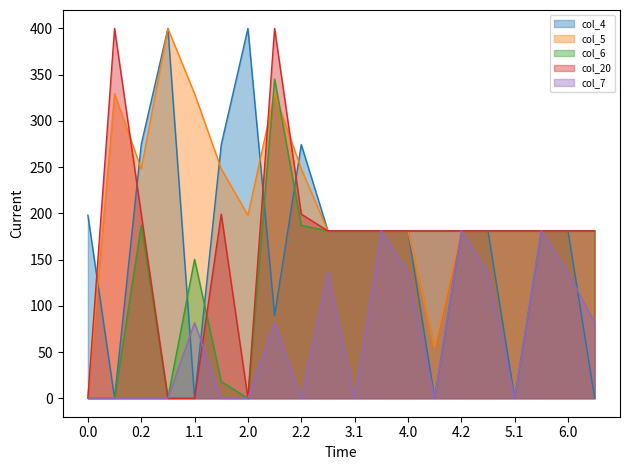

List the series in order of their peak value, highest first.

col_4, col_5, col_20, col_6, col_7